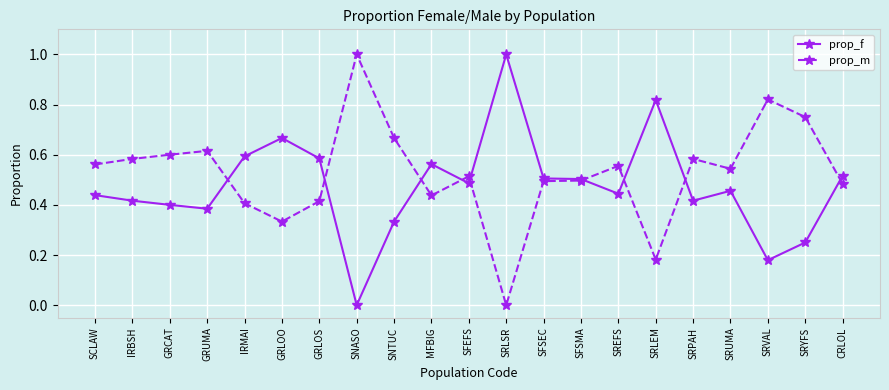

What is the spread (max minus min) of values at SRLSR?

1.0